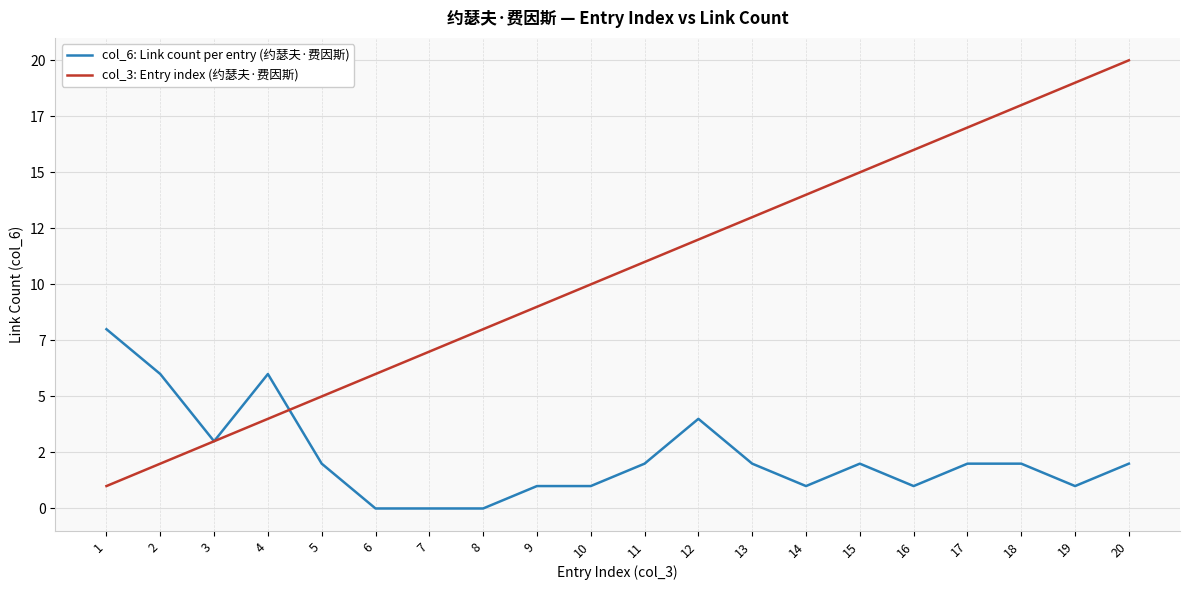

At how many categories does at least one series exceed 16?

4